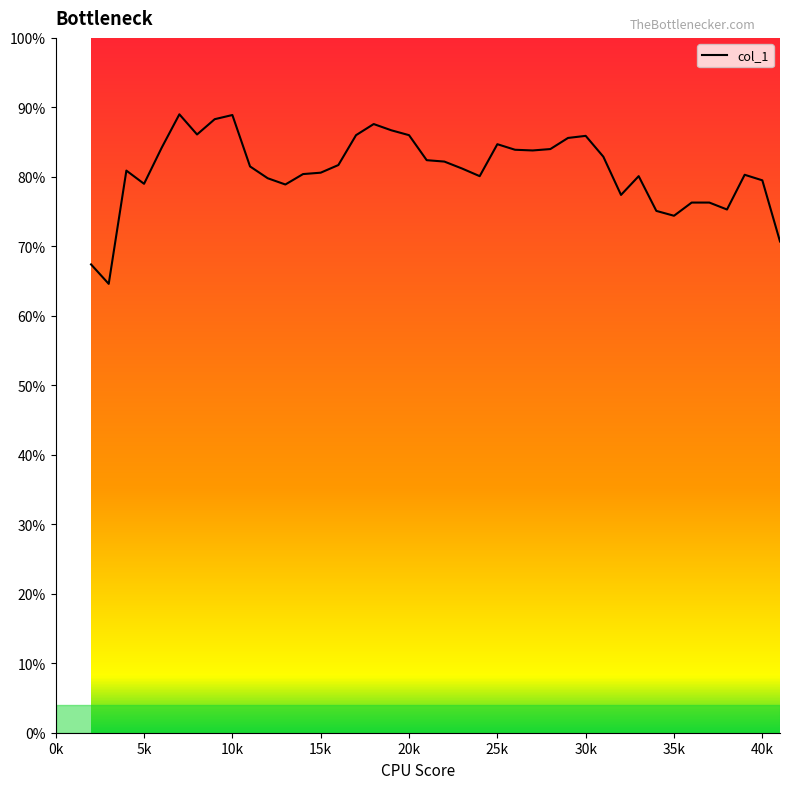

Reading left to right, extract all data points from this chart.

0.7	0.6	0.8	0.8	0.8	0.9	0.9	0.9	0.9	0.8	0.8	0.8	0.8	0.8	0.8	0.9	0.9	0.9	0.9	0.8	0.8	0.8	0.8	0.8	0.8	0.8	0.8	0.9	0.9	0.8	0.8	0.8	0.8	0.7	0.8	0.8	0.8	0.8	0.8	0.7